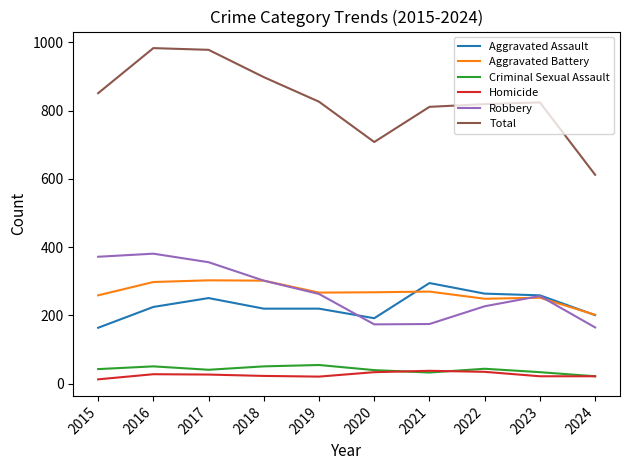

Which series changed the most between 2017 and 2021?

Robbery